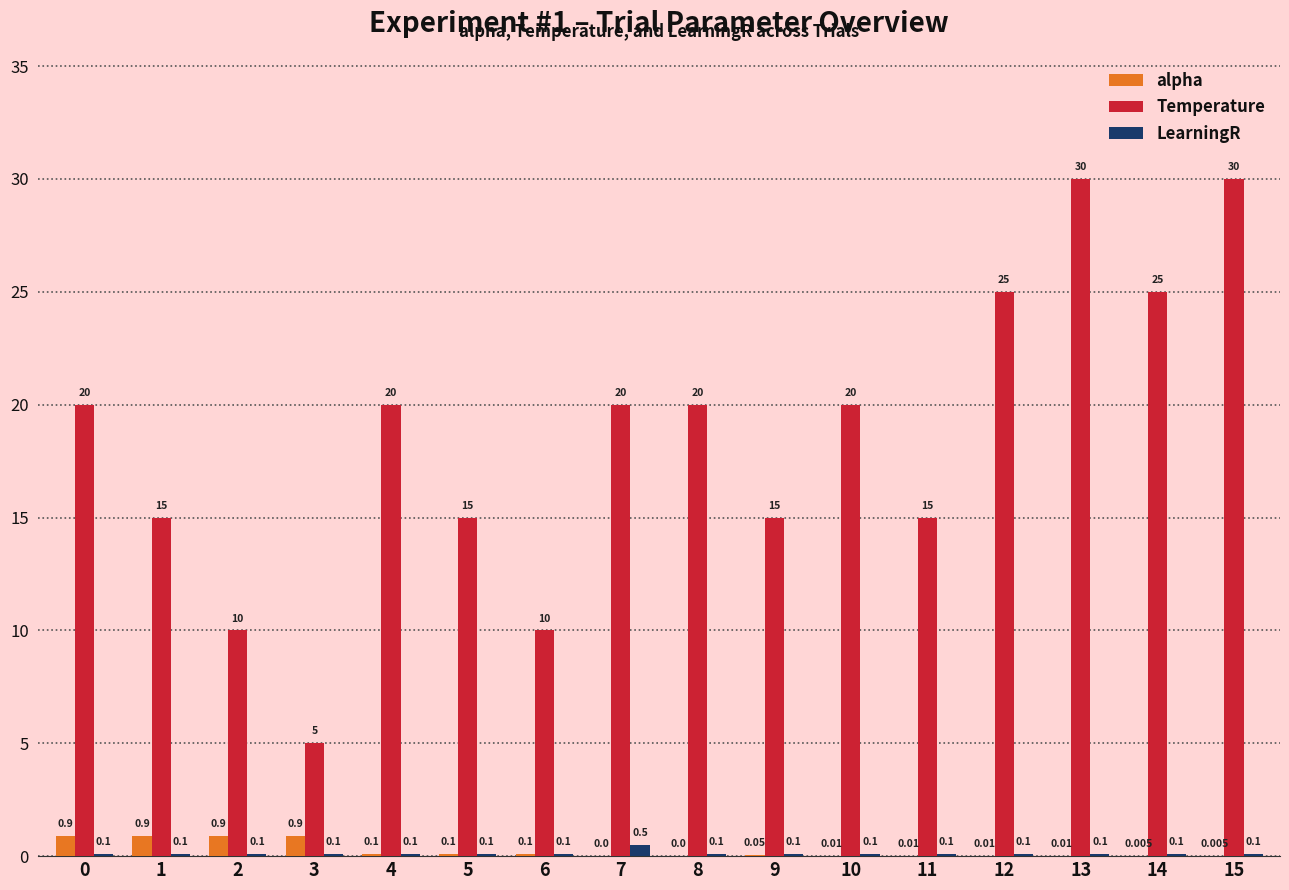

Which series changed the most between 0 and 7?

alpha